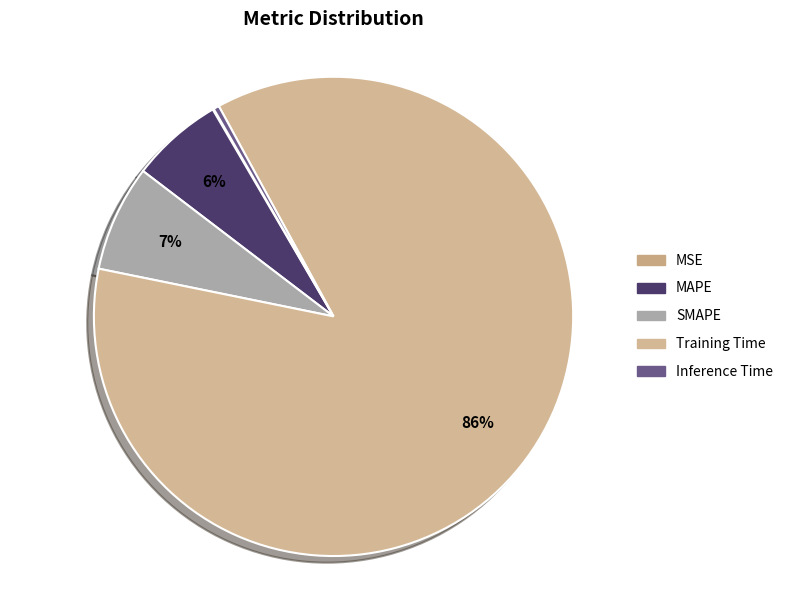

Does Training Time account for over 50% of the chart?

Yes